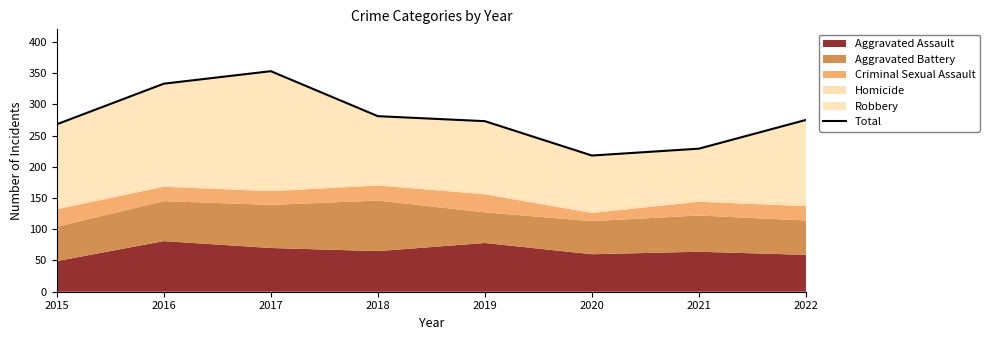

Reading left to right, list all the values displayed in this chart.

268	333	353	281	273	218	229	275